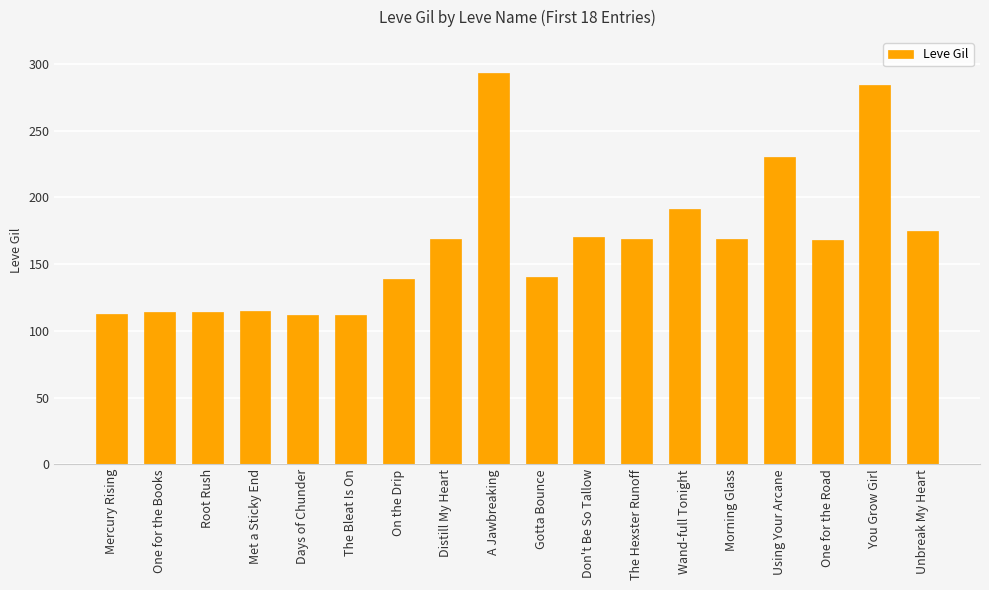

Is it true that the value at A Jawbreaking is 481?

False